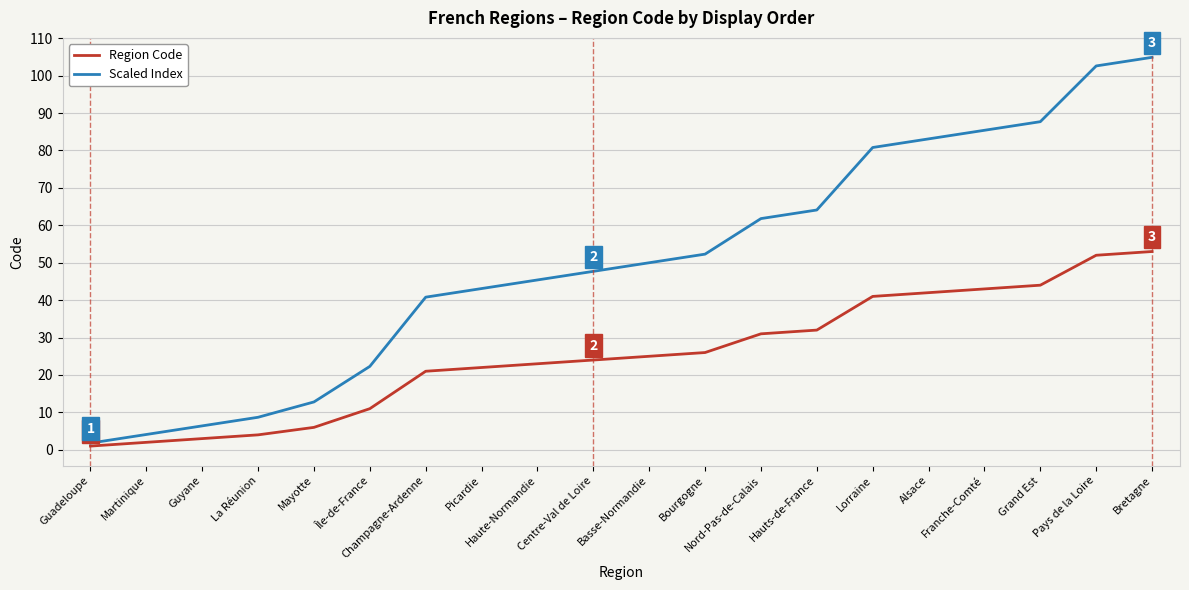

True or false: Scaled Index has more than 2 points higher than both neighbors.

False